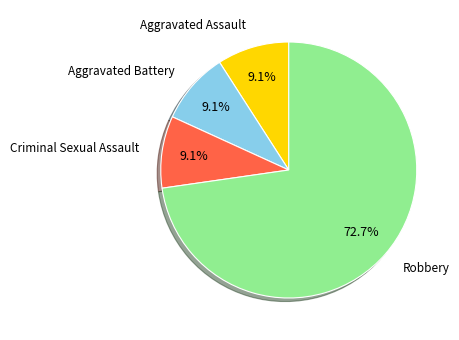

Does any single category account for the majority?

Yes